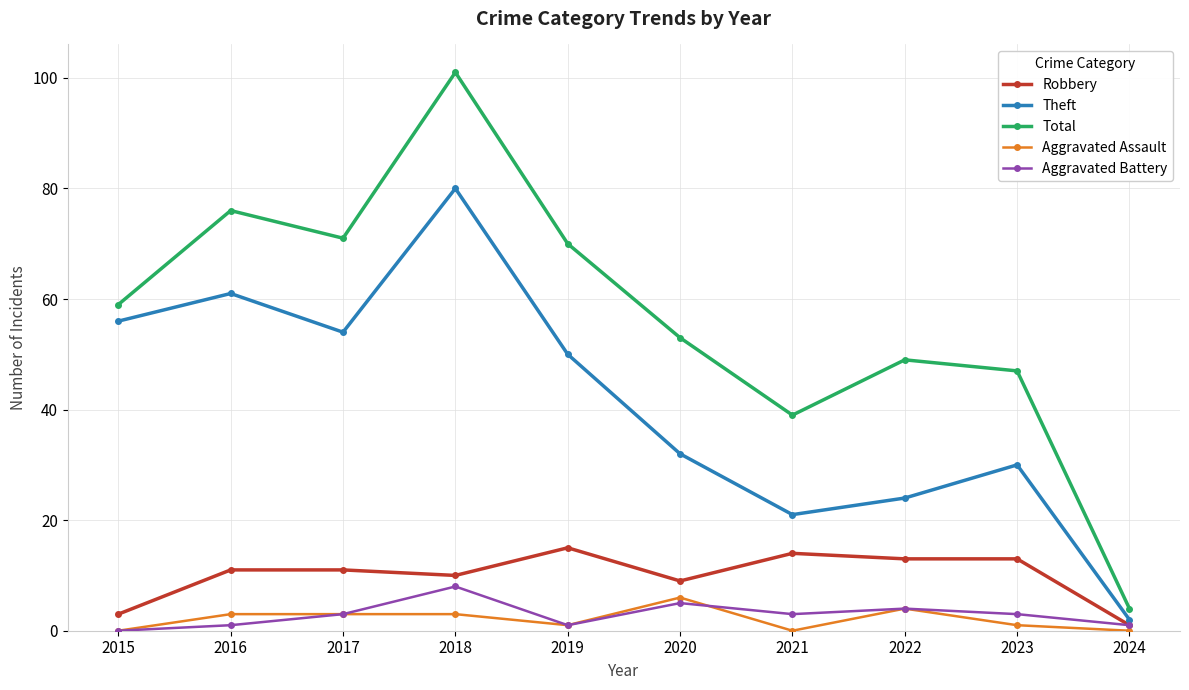

True or false: Aggravated Assault and Robbery cross at least once.

False